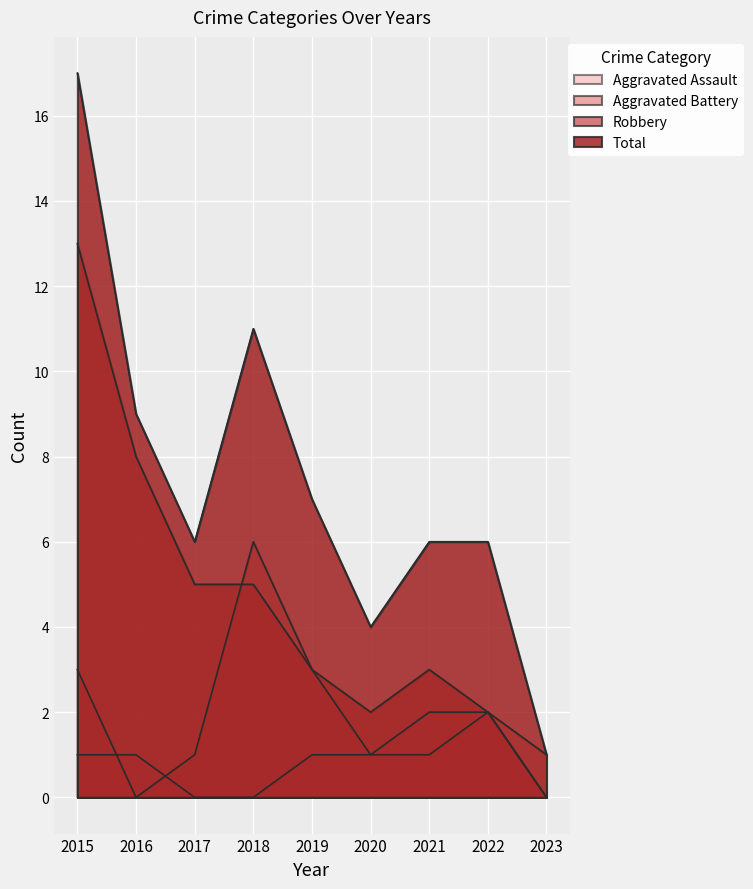

How many values in the Robbery series exceed 3?

4